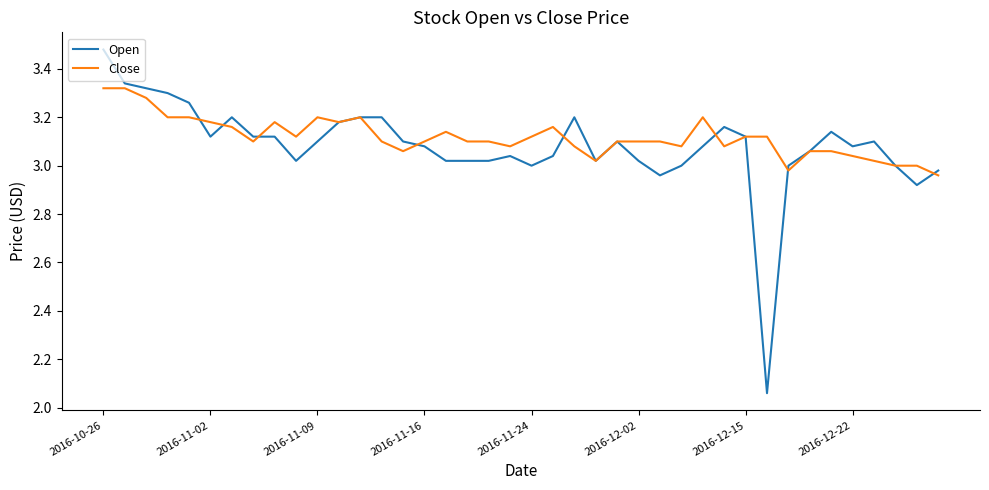

List the series in order of their peak value, highest first.

Open, Close